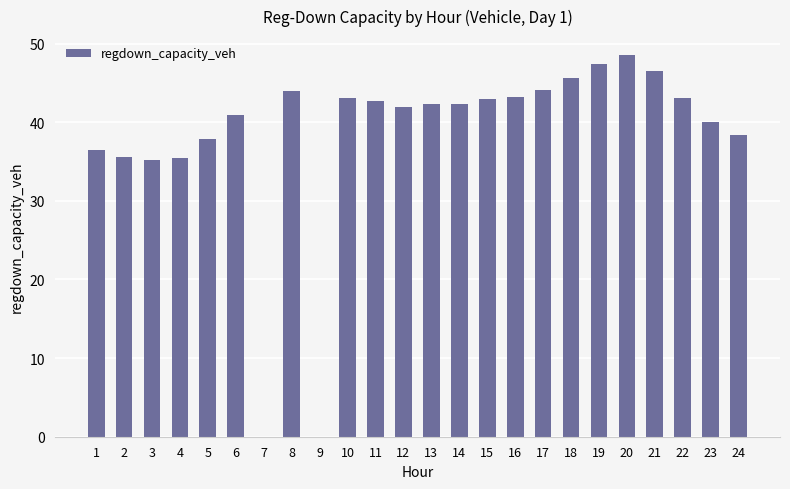

The value at 21 is 63.9. True or false?

False